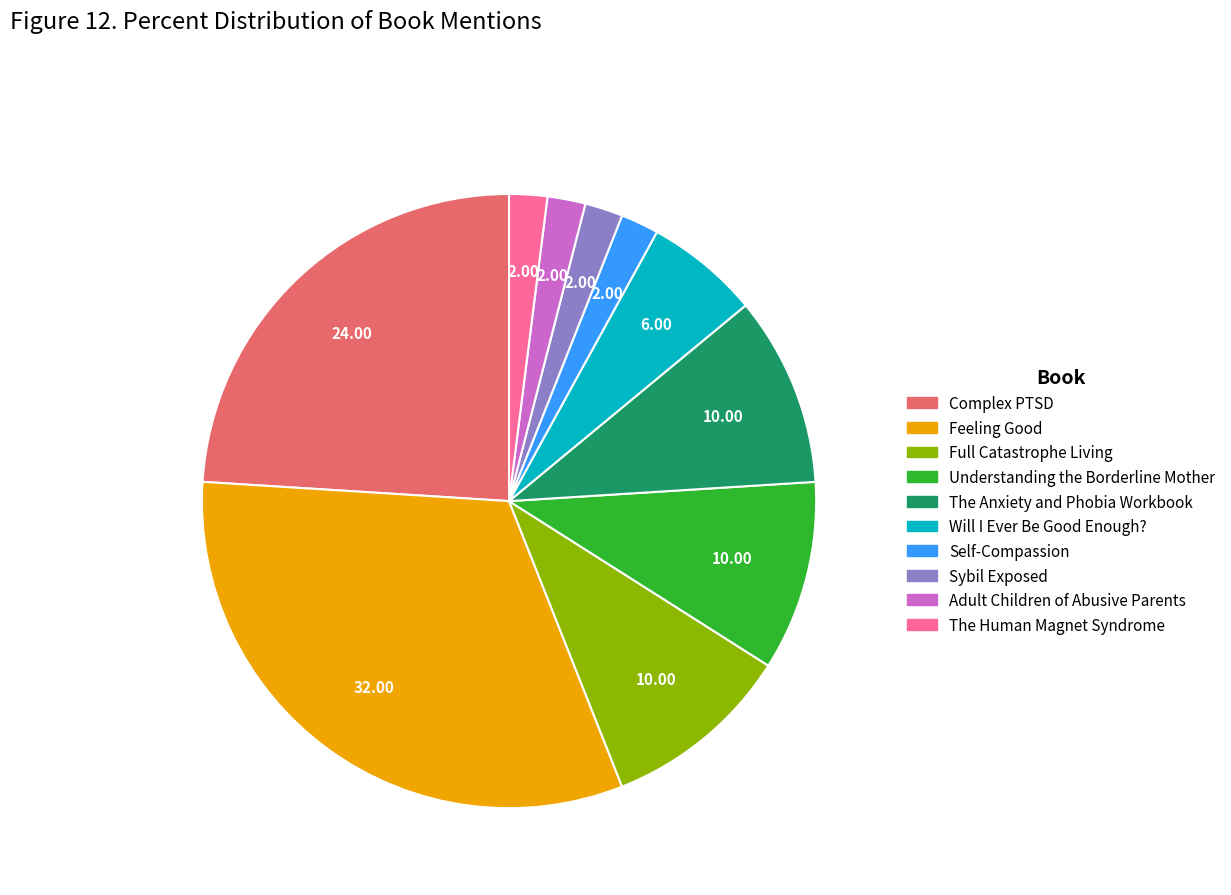

Count the number of slices in the pie.

10